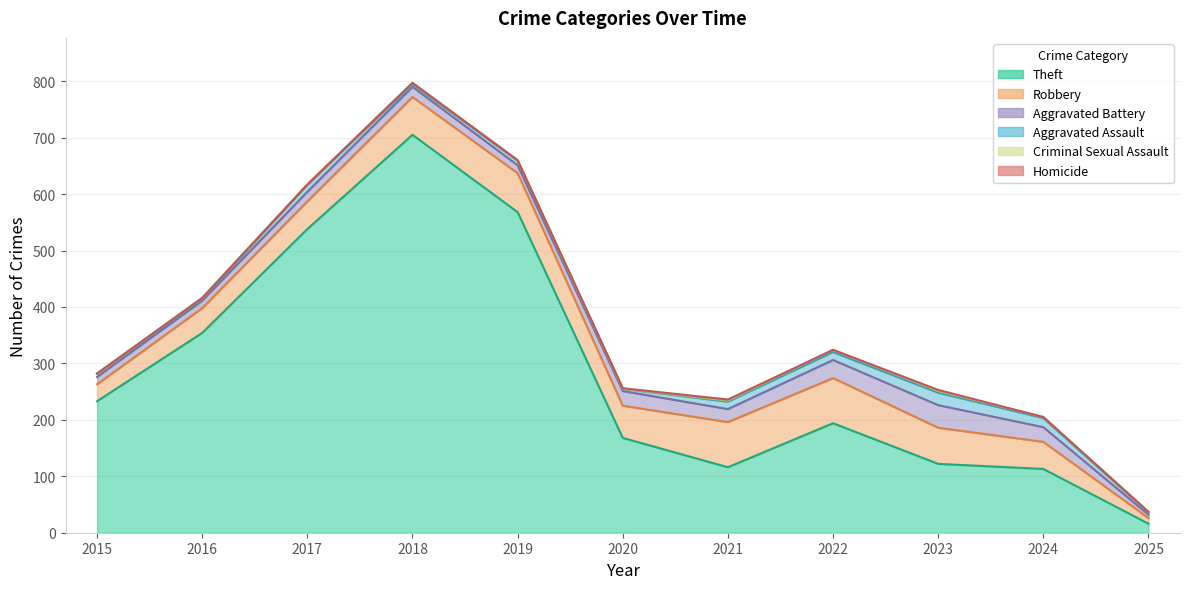

Rank the series at 2023 from highest to lowest value.

Theft, Robbery, Aggravated Battery, Aggravated Assault, Criminal Sexual Assault, Homicide